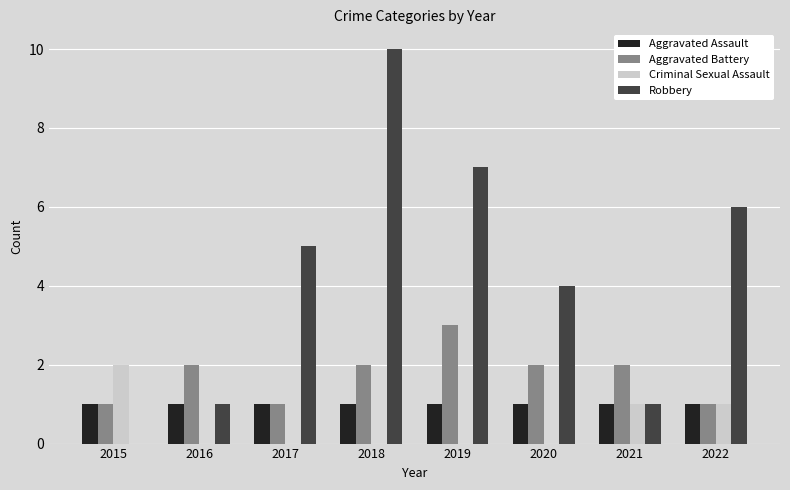

The Robbery series shows 2 at 2021. True or false?

False